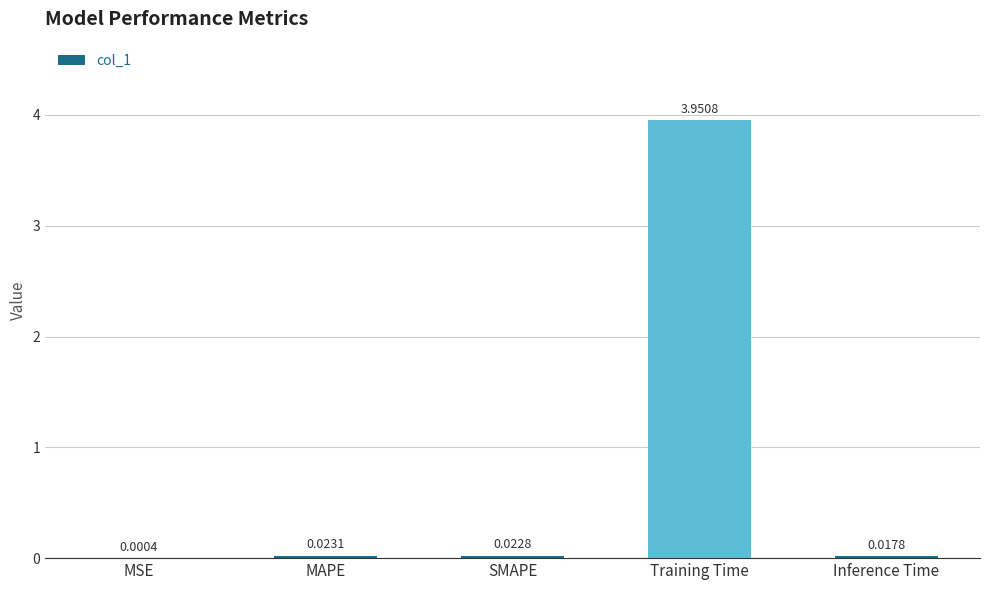

Where is the data nearest to the value 1?

MAPE